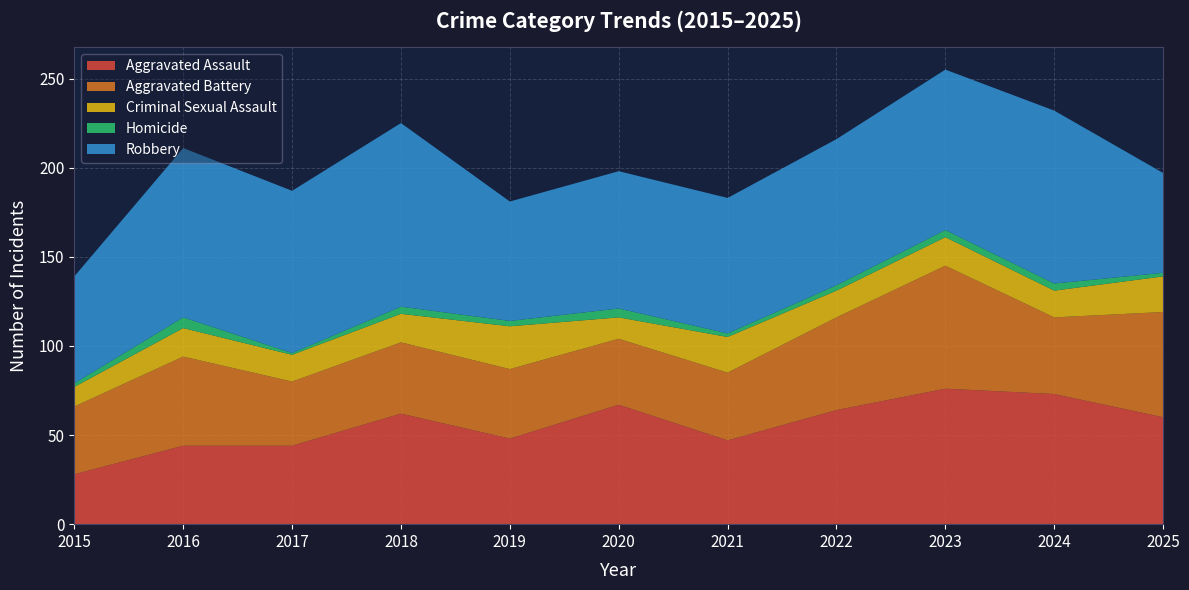

Reading right to left, transcribe all the data shown in this chart.

Aggravated Assault: 60	73	76	64	47	67	48	62	44	44	28
Aggravated Battery: 59	43	69	52	38	37	39	40	36	50	38
Criminal Sexual Assault: 20	15	16	15	20	12	24	16	15	16	11
Homicide: 2	4	4	3	2	5	3	4	1	6	2
Robbery: 56	97	90	82	76	77	67	103	91	95	60